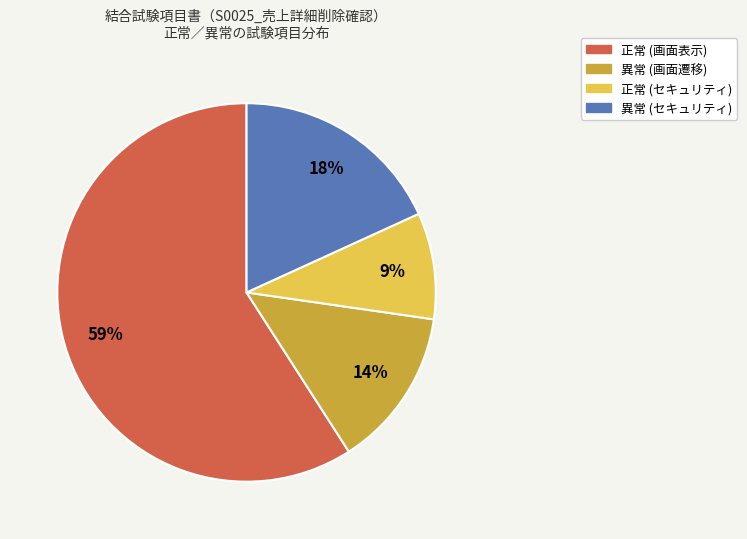

To the nearest percent, what is the average slice percentage?

25%